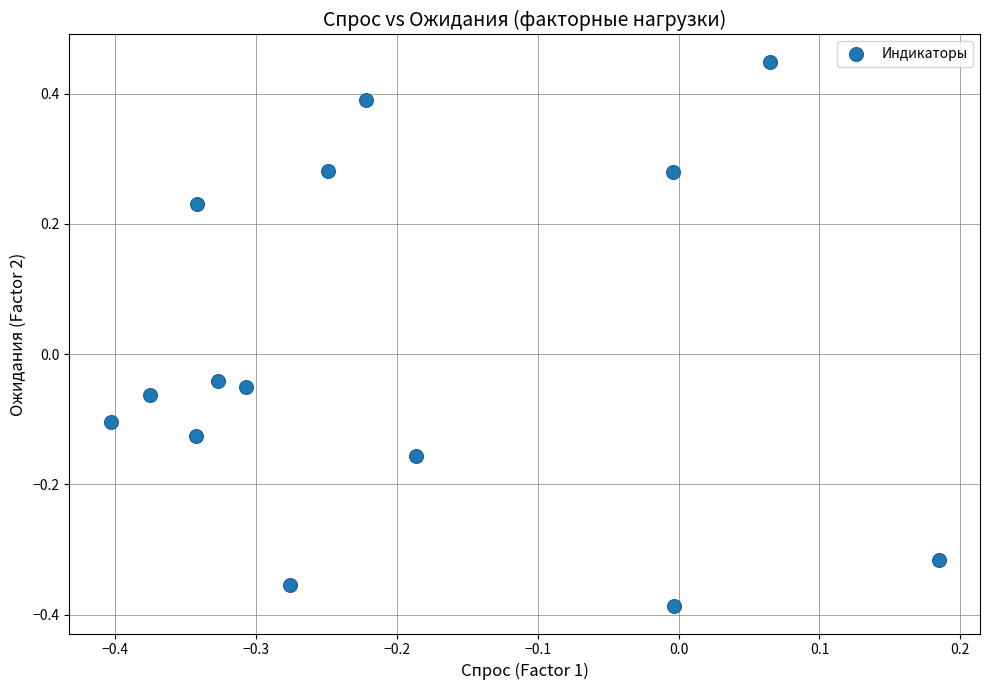

What is the range of Y values (max minus min)?

0.8